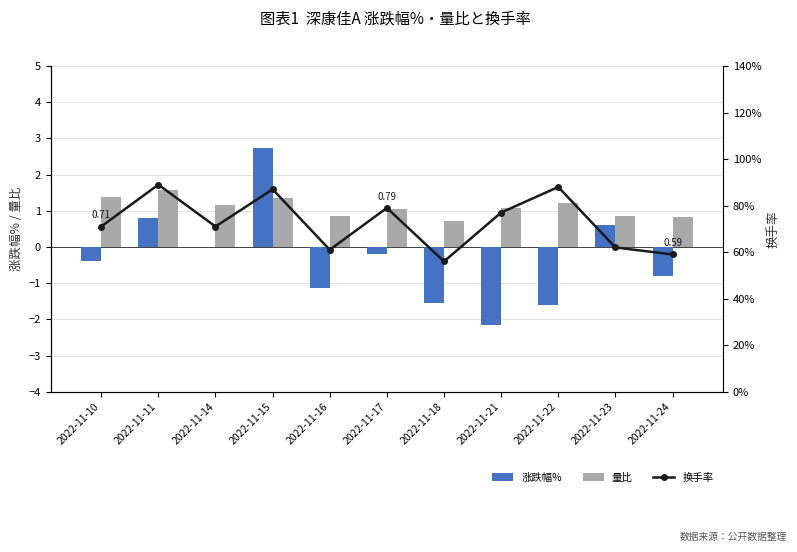

Reading left to right, extract all data points from this chart.

涨跌幅%: -0.4	0.8	0.0	2.7	-1.1	-0.2	-1.5	-2.1	-1.6	0.6	-0.8
量比: 1.4	1.6	1.1	1.4	0.8	1.0	0.7	1.1	1.2	0.9	0.8
换手率: 0.7	0.9	0.7	0.9	0.6	0.8	0.6	0.8	0.9	0.6	0.6